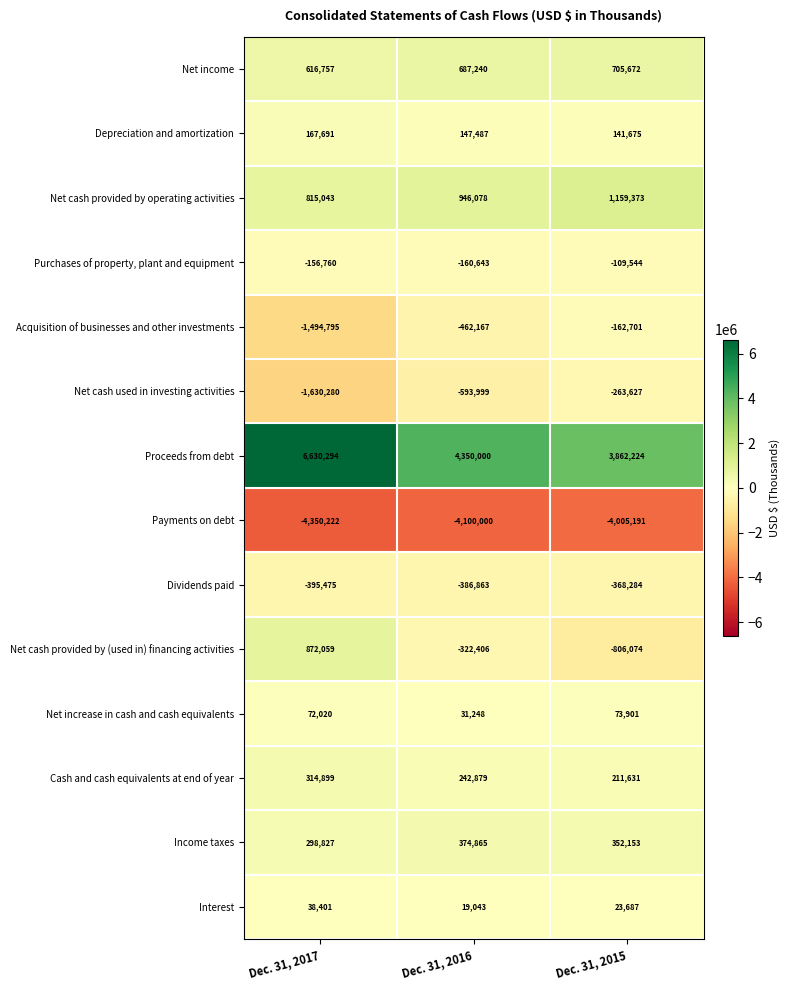

What value does the Depreciation and amortization series have at Dec. 31, 2017, to the nearest 100?

167700